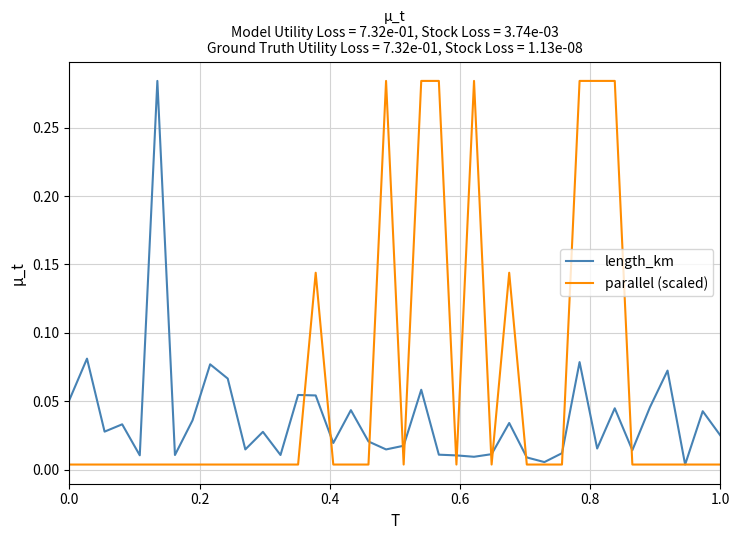

Which series has the largest total across all categories?

parallel (scaled)